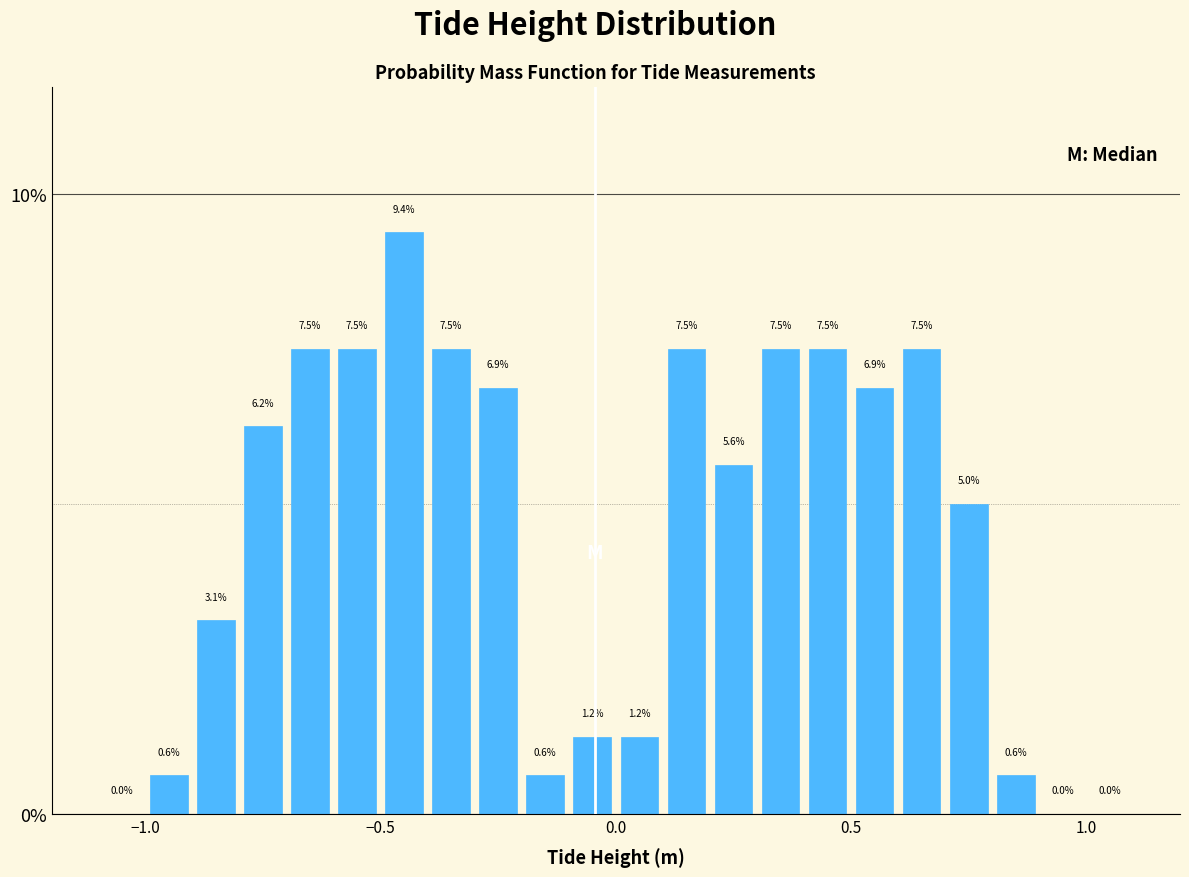

Around what value on the x-axis is the tallest bar? Give the approximate position of its centre, as read against the axis.

-0.45